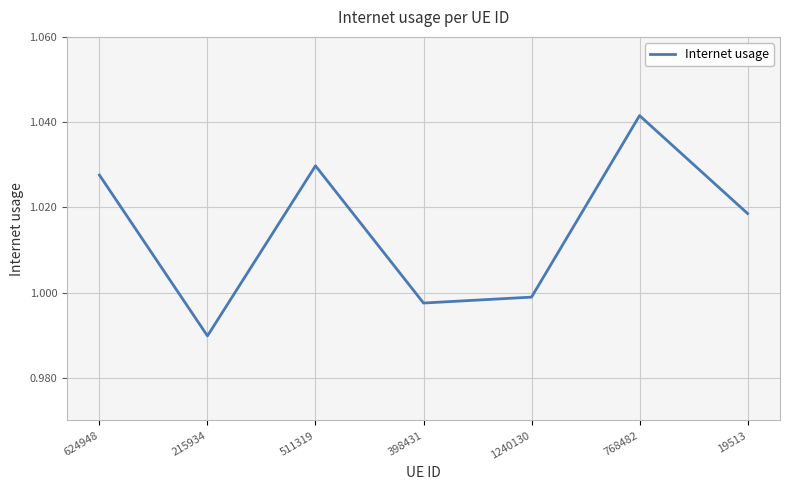

The value at 215934 is 1.3. True or false?

False